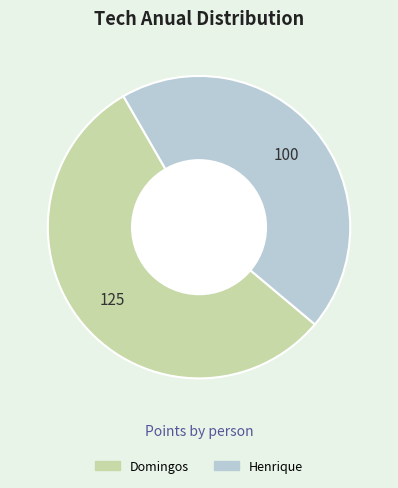

Does any single category account for the majority?

Yes